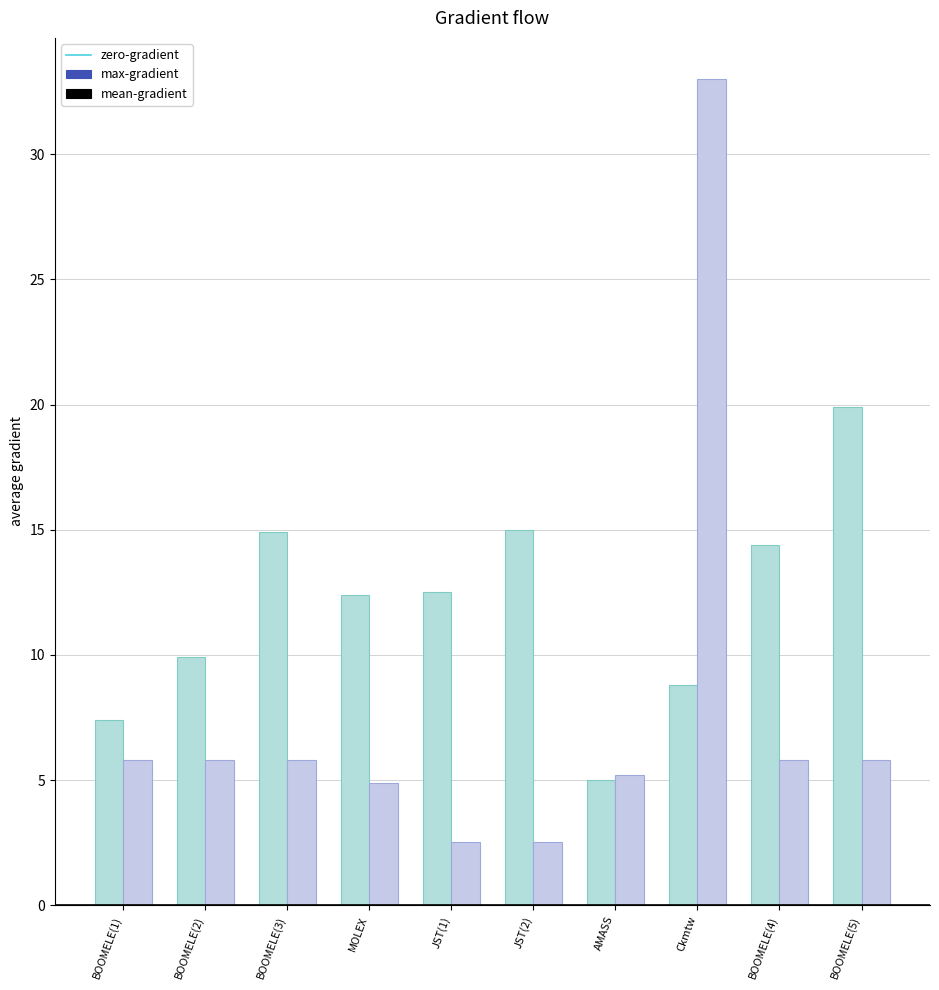

How many data points in max-gradient are above 12?

6